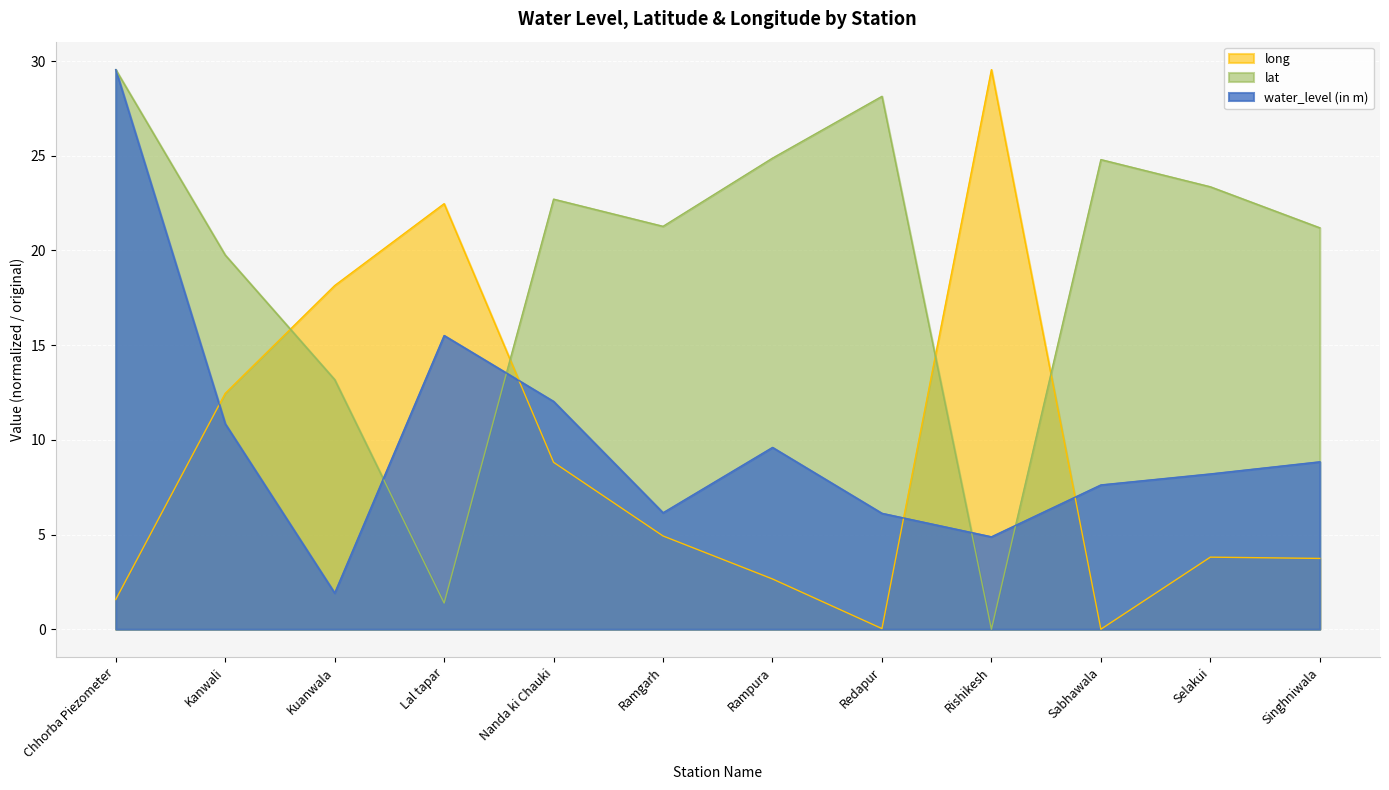

Which series has the largest total across all categories?

lat